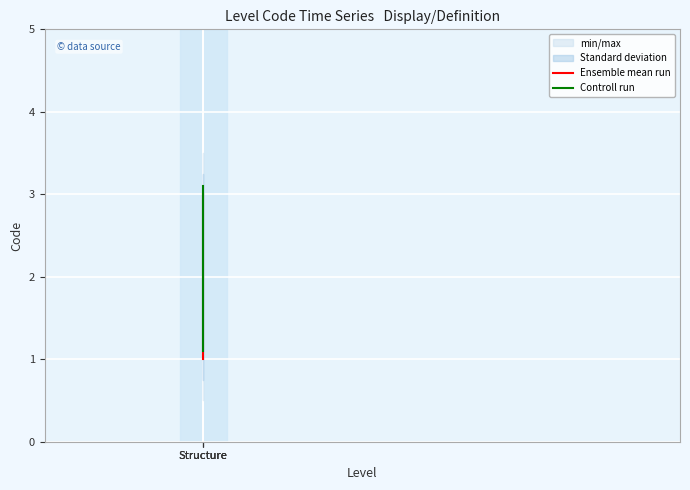

Which category has the highest value in the Controll run series?

Structure